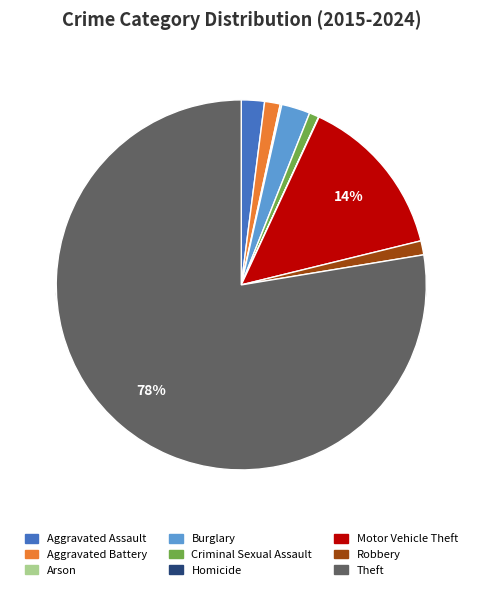

Which category accounts for the majority?

Theft